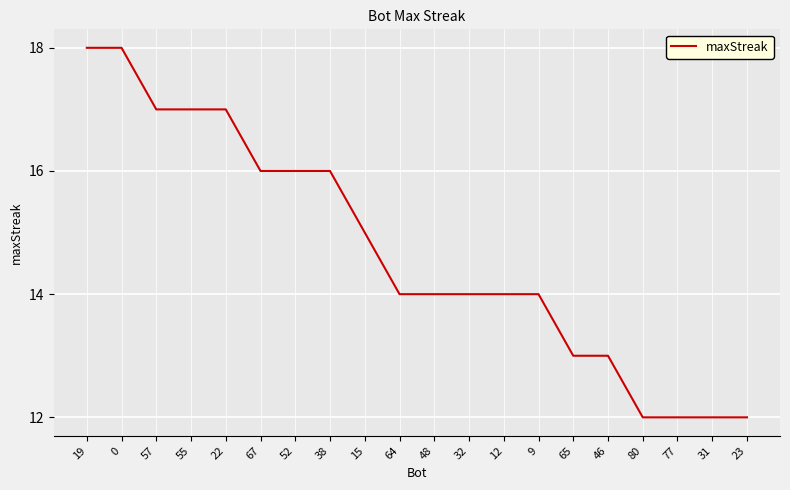

The value at 52 is 7. True or false?

False